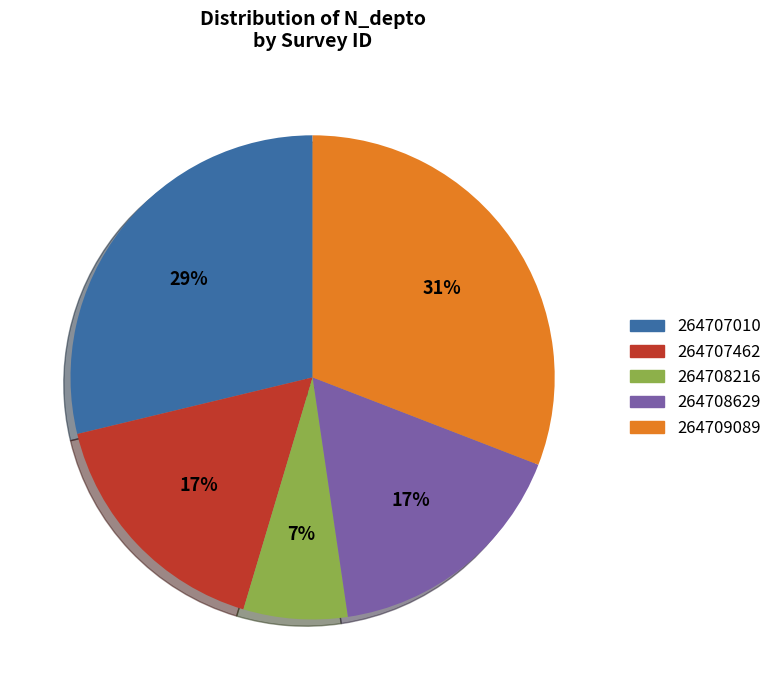

Which has a higher value, 264708216 or 264709089?

264709089